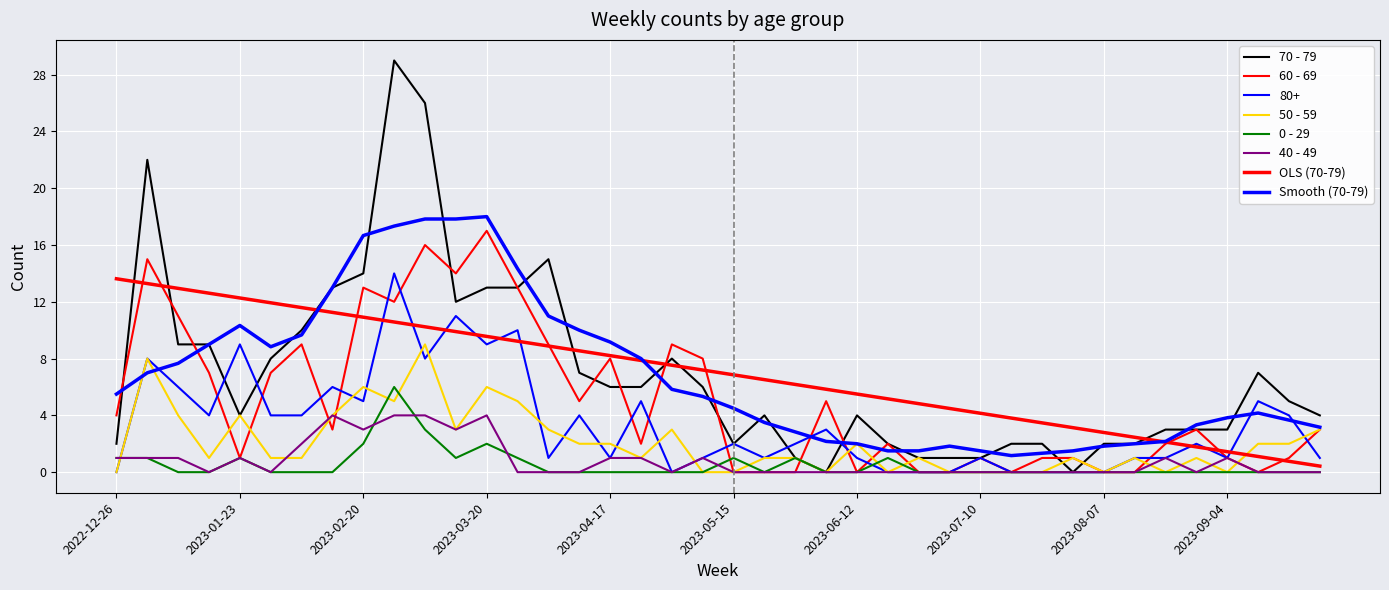

At which category is the sum across all series the highest?

2023-02-27